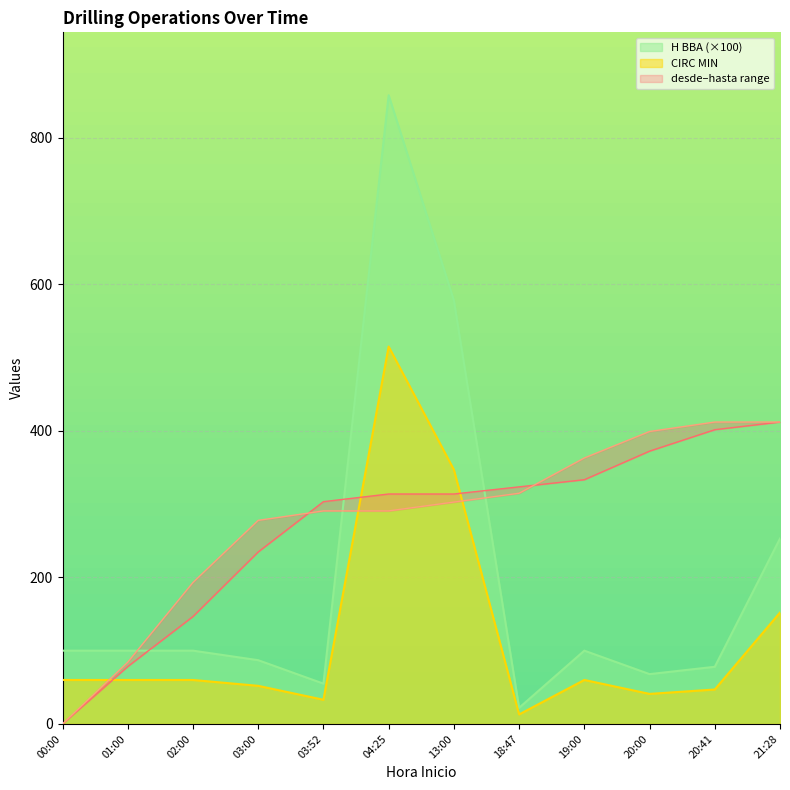

How many times do desde and H BBA cross each other?

3